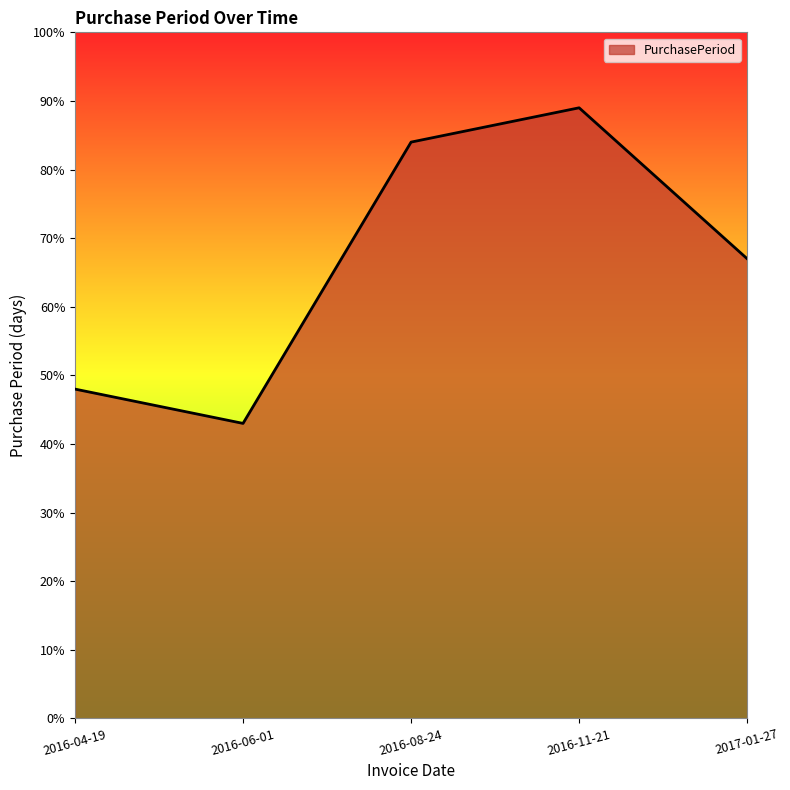

Where does the data first go above 67?

2016-08-24